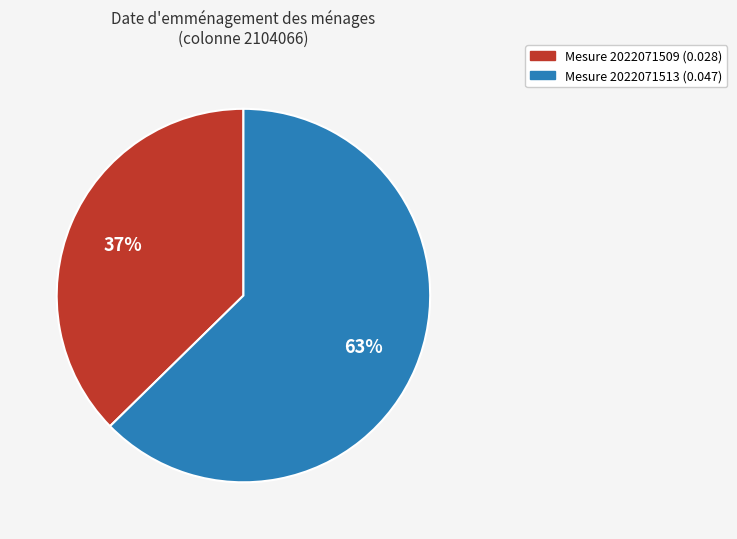

Does any single category account for the majority?

Yes